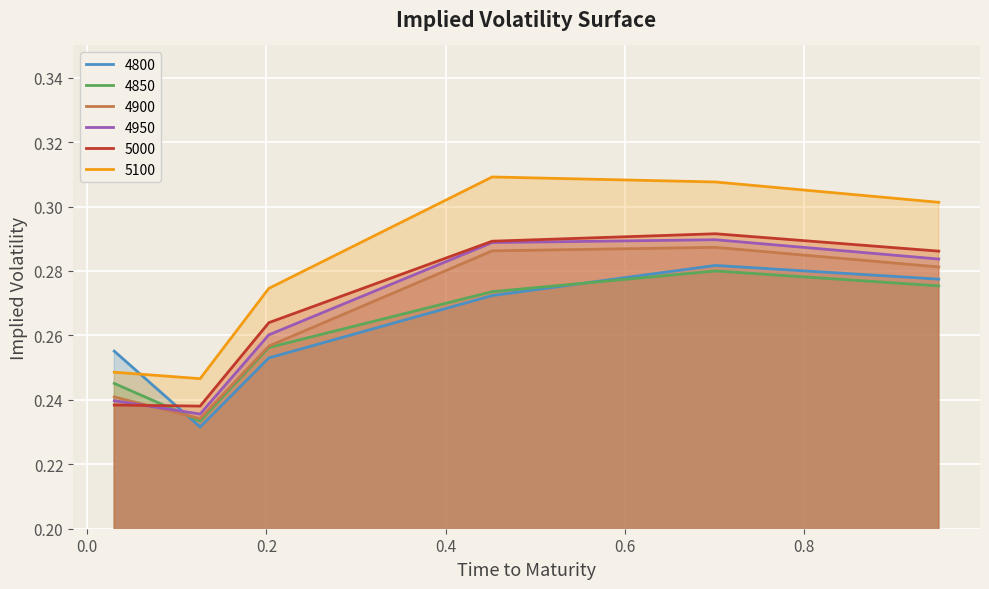

At which label does 4800 reach its peak?

0.7013698630136986